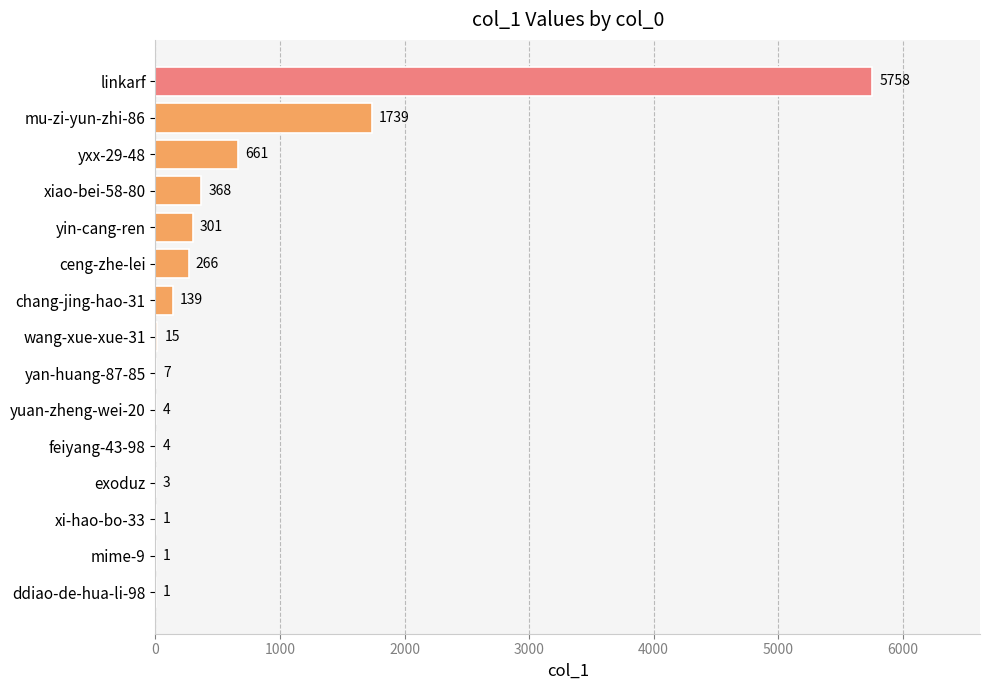

Reading top to bottom, transcribe all the data shown in this chart.

linkarf=5758	mu-zi-yun-zhi-86=1739	yxx-29-48=661	xiao-bei-58-80=368	yin-cang-ren=301	ceng-zhe-lei=266	chang-jing-hao-31=139	wang-xue-xue-31=15	yan-huang-87-85=7	yuan-zheng-wei-20=4	feiyang-43-98=4	exoduz=3	xi-hao-bo-33=1	mime-9=1	ddiao-de-hua-li-98=1